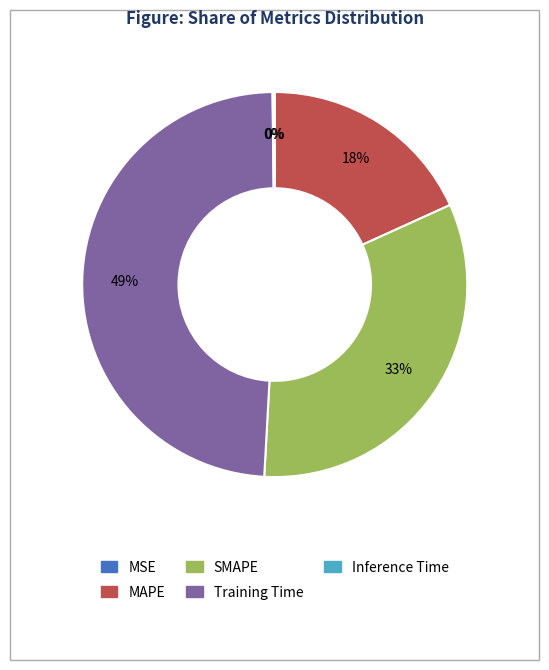

To the nearest percent, what percentage of the pie is Training Time?

49%